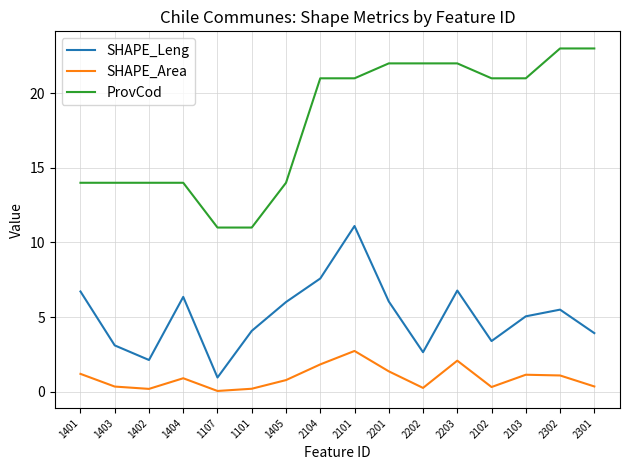

List the series in order of their peak value, lowest first.

SHAPE_Area, SHAPE_Leng, ProvCod